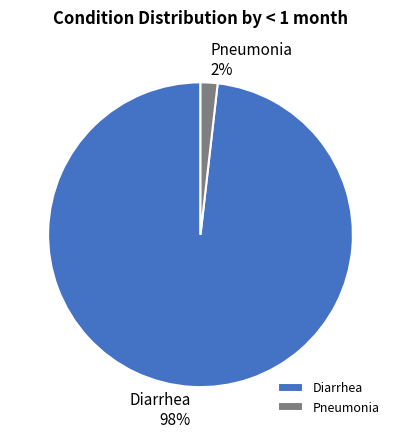

How many segments does this pie chart have?

2